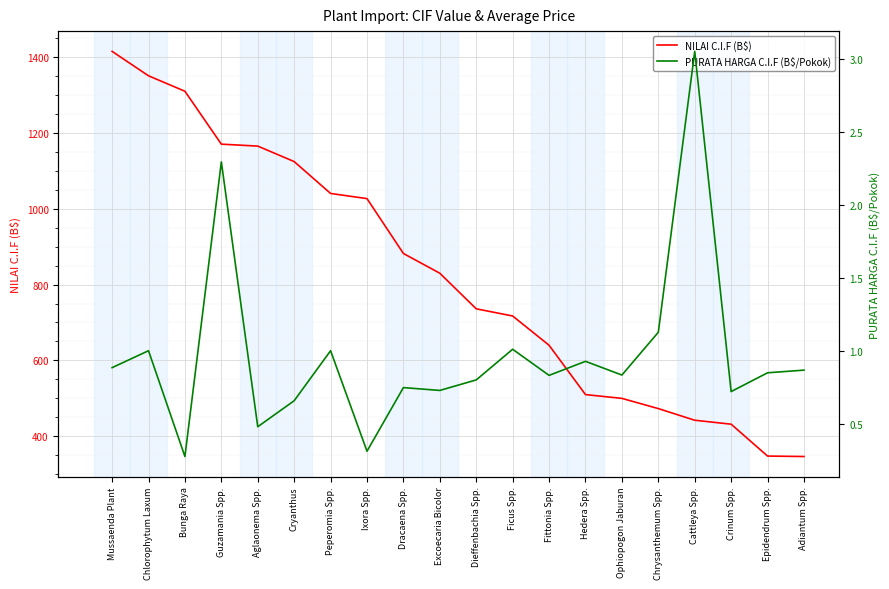

What is the sum of the PURATA HARGA C.I.F (B$/Pokok) values at Cattleya Spp. and Chrysanthemum Spp.?

4.2